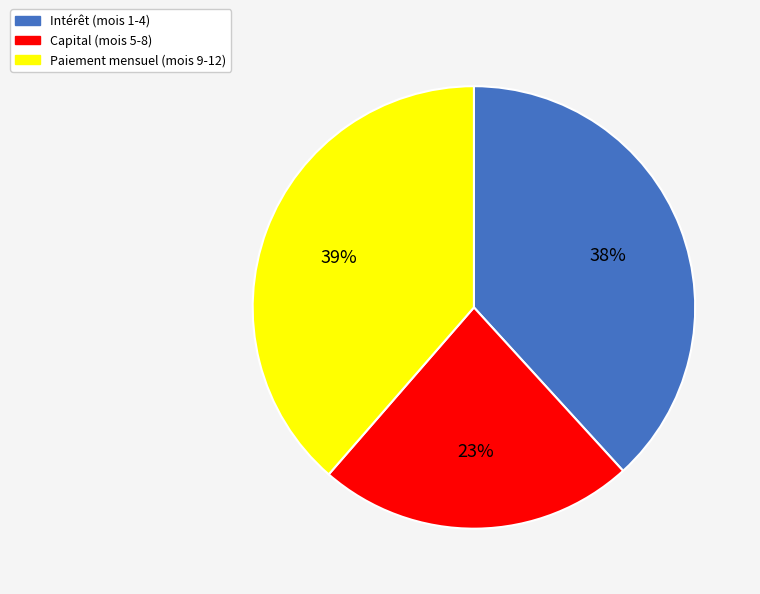

To the nearest percent, what is the average slice percentage?

33%